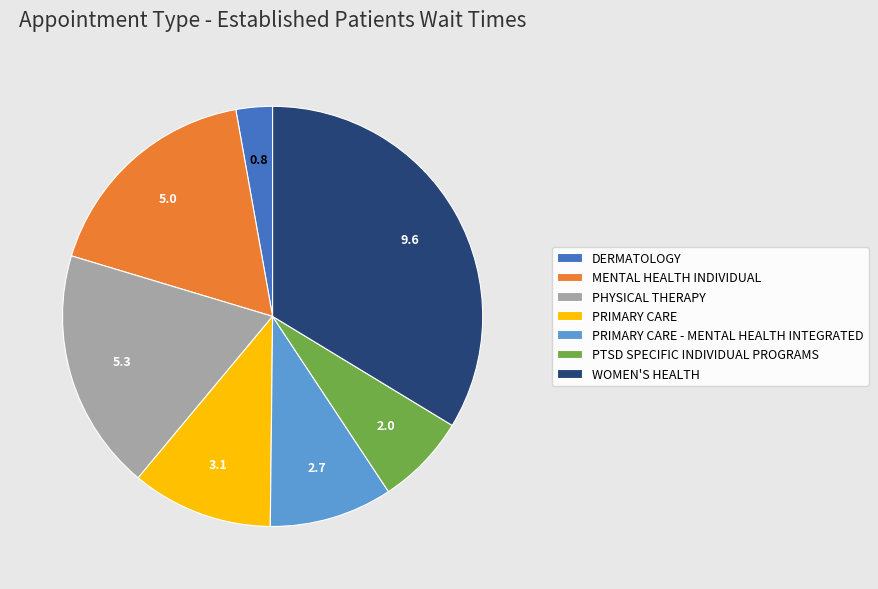

Rank the categories by value from lowest to highest.

DERMATOLOGY, PTSD SPECIFIC INDIVIDUAL PROGRAMS, PRIMARY CARE - MENTAL HEALTH INTEGRATED, PRIMARY CARE, MENTAL HEALTH INDIVIDUAL, PHYSICAL THERAPY, WOMEN'S HEALTH